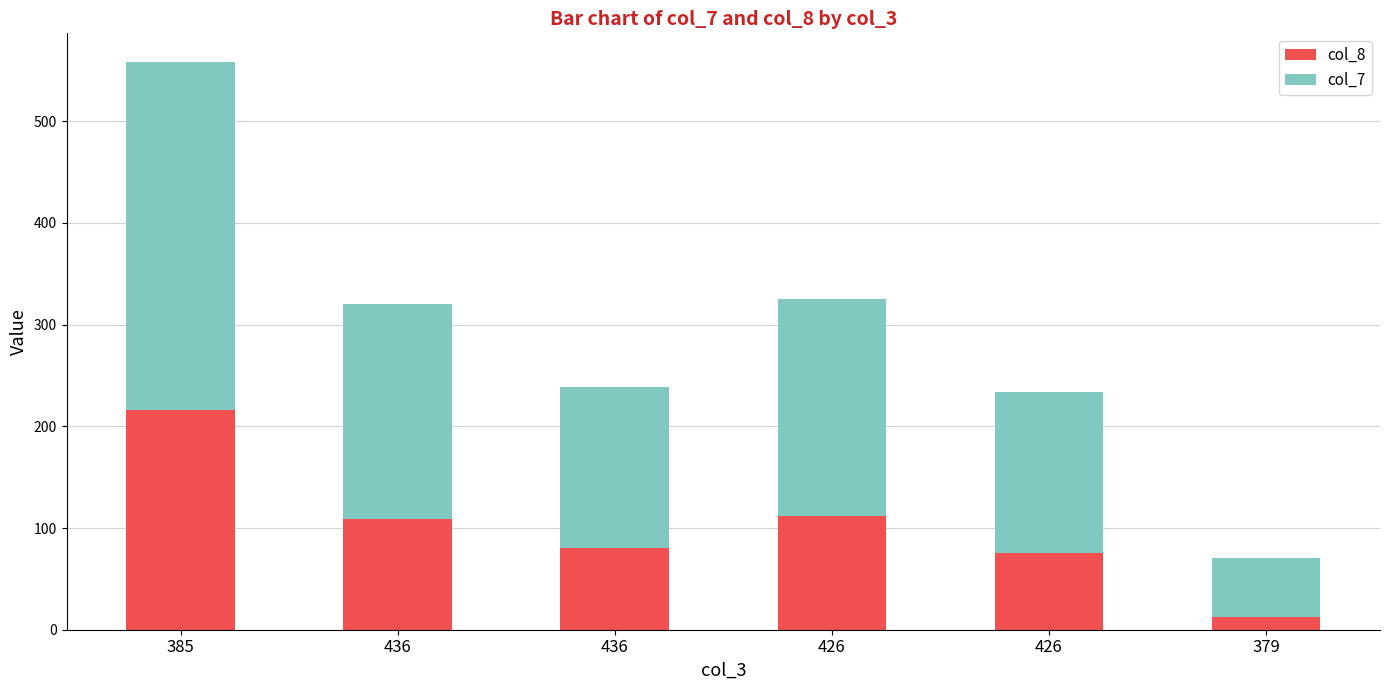

Count the number of data series in this chart.

2